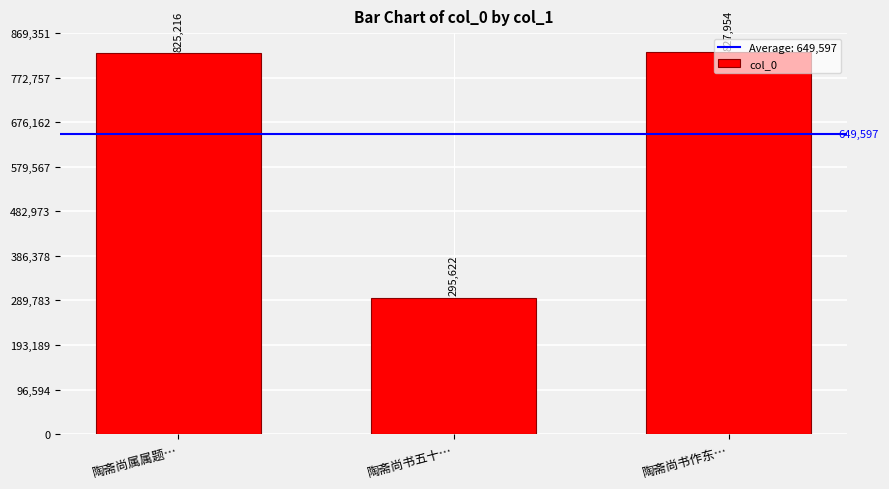

Which category has the lowest value across all series?

陶斋尚书五十…